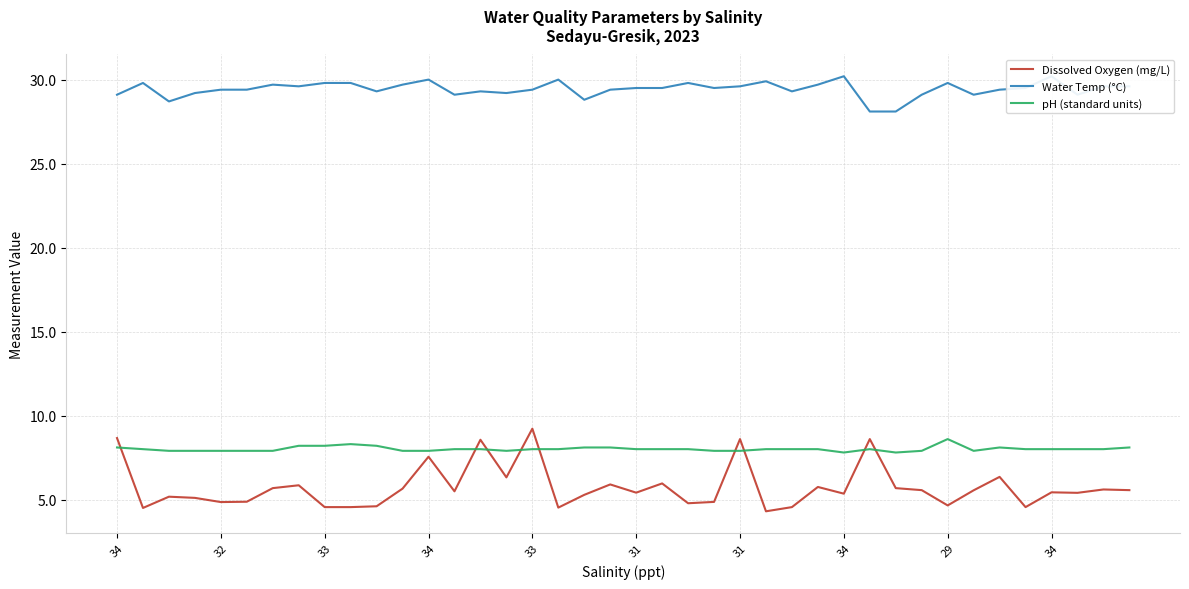

Between 31 and 22, which series saw the biggest shift?

Dissolved Oxygen (mg/L)